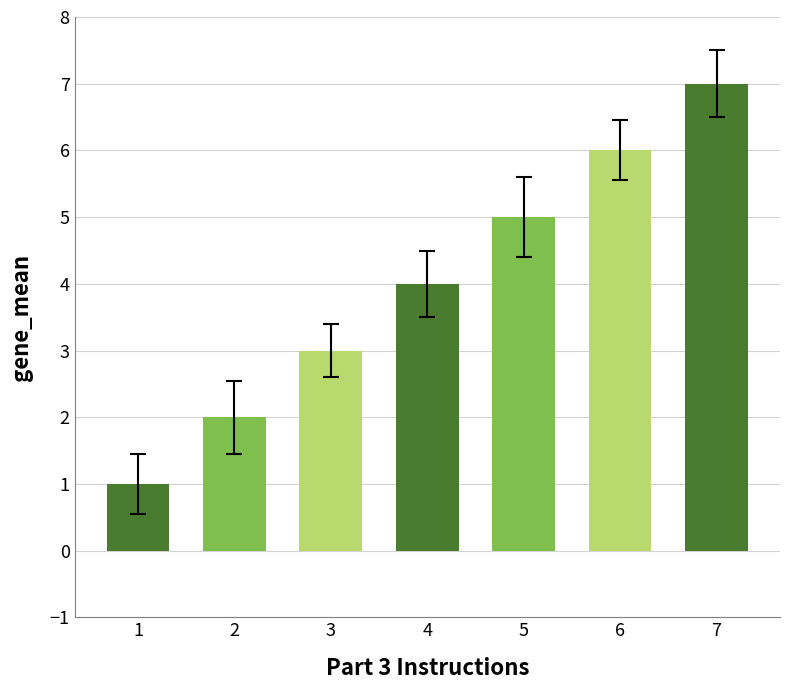

Approximately how many times larger is the value at 6 compared to 4?

1.5